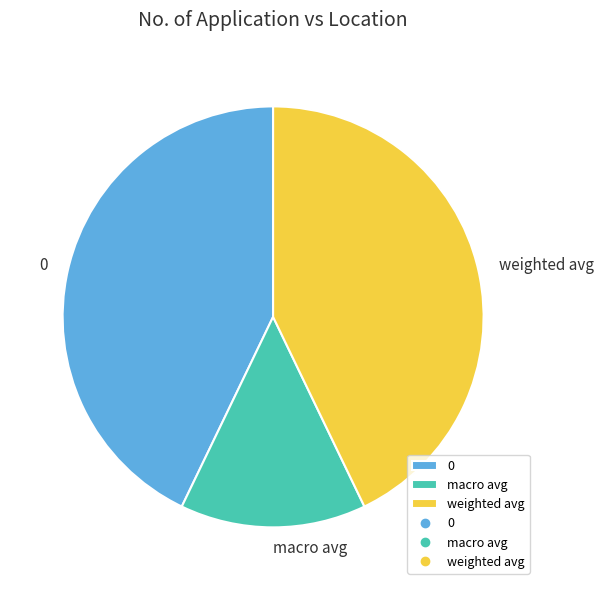

Is it true that weighted avg is 49% of the pie?

False